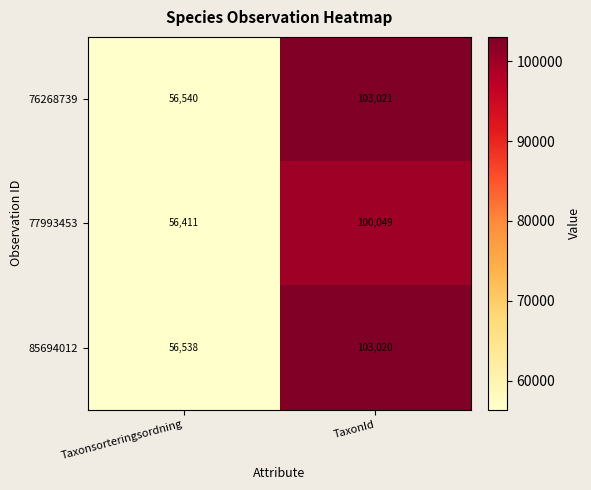

What is the highest value of the 76268739 series?

103021